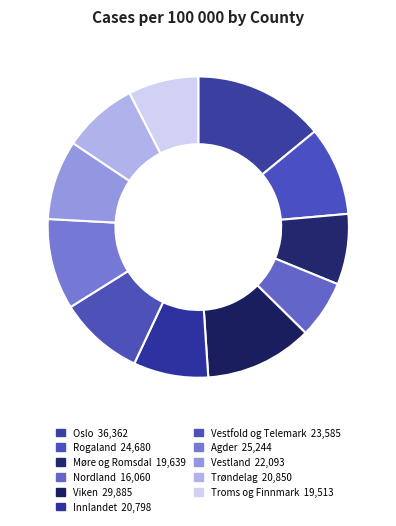

Is Innlandet the majority of the pie?

No